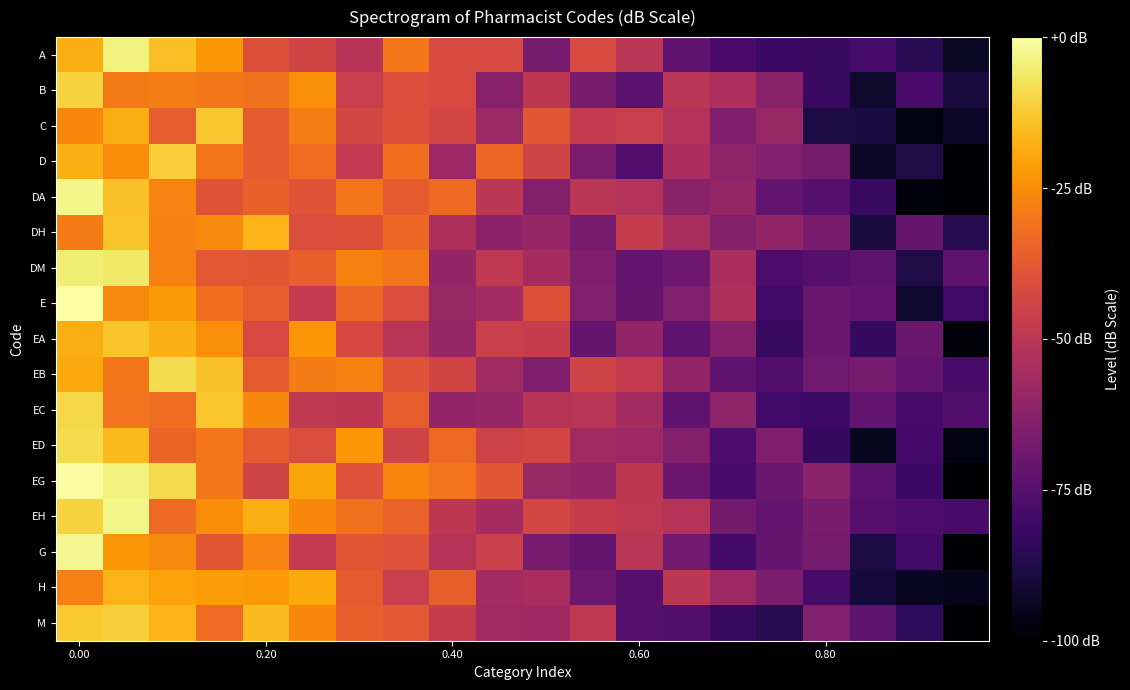

Reading left to right, transcribe all the data shown in this chart.

A: -18.1	-4.2	-14.8	-22.7	-40.2	-44.0	-50.9	-29.9	-41.9	-42.4	-67.4	-42.1	-50.1	-73.0	-77.8	-81.6	-81.7	-78.8	-85.5	-93.7
B: -10.8	-29.1	-28.3	-29.9	-30.9	-24.7	-46.5	-40.7	-42.1	-62.8	-49.3	-66.6	-73.7	-50.4	-53.7	-62.4	-81.7	-91.9	-77.7	-89.1
C: -25.8	-18.2	-36.2	-13.2	-37.0	-28.4	-43.1	-40.5	-43.5	-58.5	-38.2	-48.0	-46.8	-52.0	-65.0	-58.9	-88.4	-88.9	-97.4	-92.6
D: -17.6	-25.1	-11.8	-30.2	-36.3	-32.1	-48.3	-31.8	-58.1	-33.8	-44.3	-65.8	-75.5	-54.5	-61.7	-64.8	-67.4	-92.7	-87.8	-99.1
DA: -3.1	-14.3	-27.1	-39.2	-35.4	-38.8	-30.2	-36.9	-33.1	-49.7	-64.4	-49.9	-52.3	-62.3	-59.7	-72.1	-75.0	-81.8	-98.0	-99.3
DH: -28.6	-13.9	-27.6	-25.5	-17.1	-41.1	-40.0	-33.3	-53.3	-61.8	-59.1	-66.9	-47.1	-54.7	-63.9	-60.5	-66.4	-89.2	-71.3	-86.0
DM: -4.8	-5.9	-27.5	-37.7	-38.0	-35.7	-27.5	-30.0	-60.1	-48.5	-55.2	-65.0	-72.0	-69.2	-54.4	-77.3	-75.1	-73.3	-87.6	-72.7
E: -0.0	-25.7	-22.0	-31.9	-36.2	-47.7	-33.9	-41.0	-58.8	-55.6	-40.1	-64.5	-71.3	-64.5	-53.1	-79.8	-70.4	-71.5	-91.5	-80.2
EA: -18.3	-14.0	-17.8	-24.7	-42.2	-23.1	-42.8	-50.8	-59.1	-46.0	-47.2	-71.4	-60.0	-72.6	-63.6	-81.9	-69.8	-83.0	-70.0	-98.4
EB: -19.1	-29.9	-8.8	-14.1	-37.0	-28.5	-27.5	-39.4	-44.1	-56.8	-65.2	-44.3	-48.0	-60.1	-73.0	-76.5	-68.8	-67.4	-71.5	-78.6
EC: -9.9	-30.9	-32.3	-13.5	-26.3	-48.5	-49.5	-36.1	-60.2	-59.2	-51.2	-50.6	-55.7	-72.7	-61.5	-80.0	-81.1	-72.0	-78.8	-76.5
ED: -9.4	-16.0	-34.4	-29.8	-36.8	-41.3	-22.7	-44.4	-32.9	-44.8	-43.6	-56.4	-58.0	-64.4	-77.4	-65.0	-82.5	-94.2	-78.9	-97.2
EG: -0.7	-4.1	-9.2	-29.7	-44.5	-20.3	-39.5	-26.8	-30.7	-38.0	-59.0	-60.0	-49.5	-69.8	-78.2	-70.1	-62.3	-73.5	-81.3	-99.6
EH: -10.7	-3.0	-33.0	-25.2	-18.0	-26.0	-31.2	-34.9	-49.3	-55.2	-43.1	-47.0	-49.1	-51.5	-67.7	-71.8	-66.5	-75.0	-77.2	-78.2
G: -2.2	-23.0	-25.7	-38.2	-27.2	-47.7	-38.3	-39.8	-51.5	-46.0	-67.1	-70.7	-50.4	-68.5	-79.5	-71.2	-67.4	-88.3	-79.6	-100.0
H: -28.0	-17.1	-20.7	-21.5	-22.6	-18.8	-36.8	-46.6	-35.9	-55.9	-54.5	-69.5	-74.9	-50.0	-57.7	-65.8	-78.5	-89.6	-94.0	-94.9
M: -12.7	-11.5	-17.0	-32.5	-15.6	-26.1	-35.6	-37.7	-47.4	-56.6	-57.1	-48.6	-75.3	-76.0	-82.0	-86.0	-64.8	-73.3	-84.2	-99.6